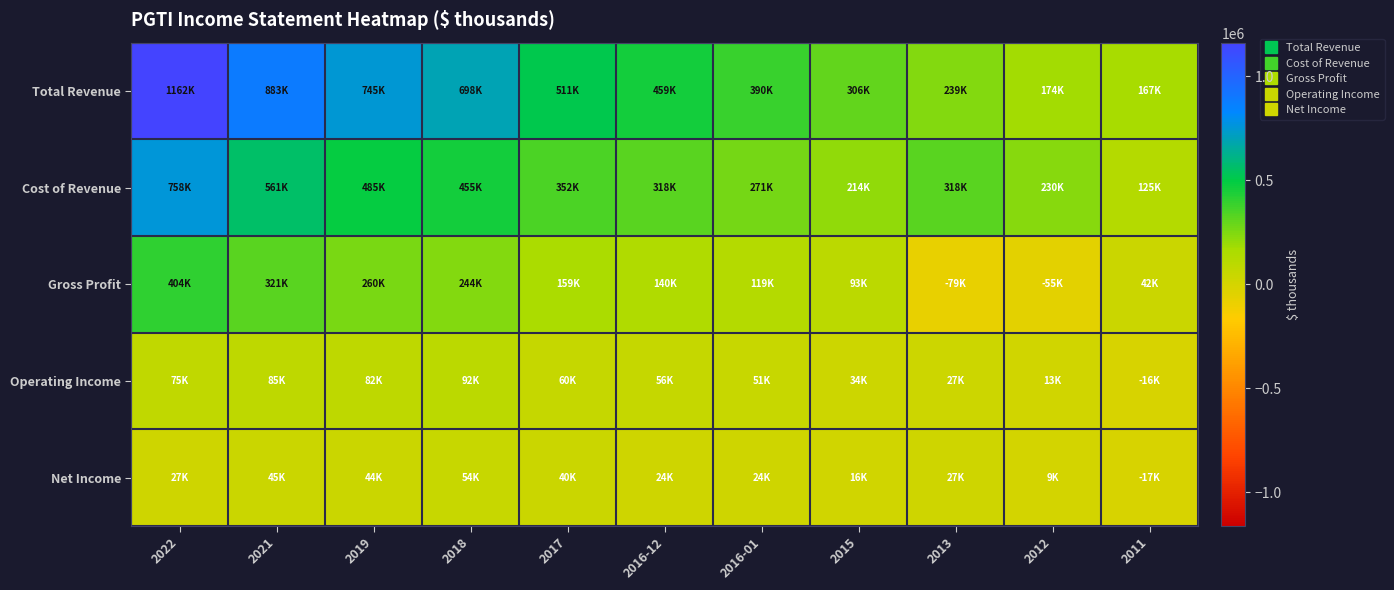

Reading left to right, transcribe all the data shown in this chart.

Total Revenue: 2022=1161500	2021=882600	2019=745000	2018=698500	2017=511100	2016-12=458600	2016-01=389800	2015=306400	2013=239300	2012=174500	2011=167300
Cost of Revenue: 2022=758000	2021=561300	2019=484600	2018=455000	2017=352100	2016-12=318500	2016-01=270700	2015=213600	2013=318300	2012=229700	2011=124800
Gross Profit: 2022=403500	2021=321300	2019=260400	2018=243500	2017=159000	2016-12=140100	2016-01=119100	2015=92800	2013=-79000	2012=-55200	2011=42500
Operating Income: 2022=75000	2021=84700	2019=82500	2018=91700	2017=60200	2016-12=55700	2016-01=50900	2015=33800	2013=27400	2012=12600	2011=-15500
Net Income: 2022=26800	2021=45100	2019=43700	2018=53900	2017=39800	2016-12=23700	2016-01=23600	2015=16400	2013=26800	2012=9000	2011=-16900